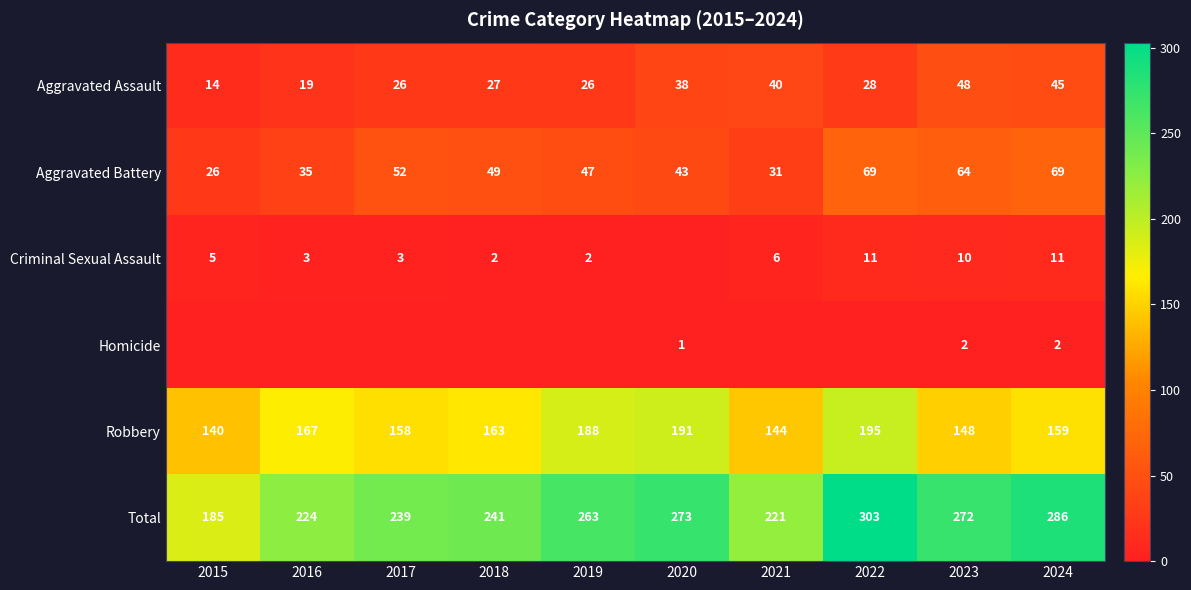

Which has a higher value, 2015 or 2022?

2022